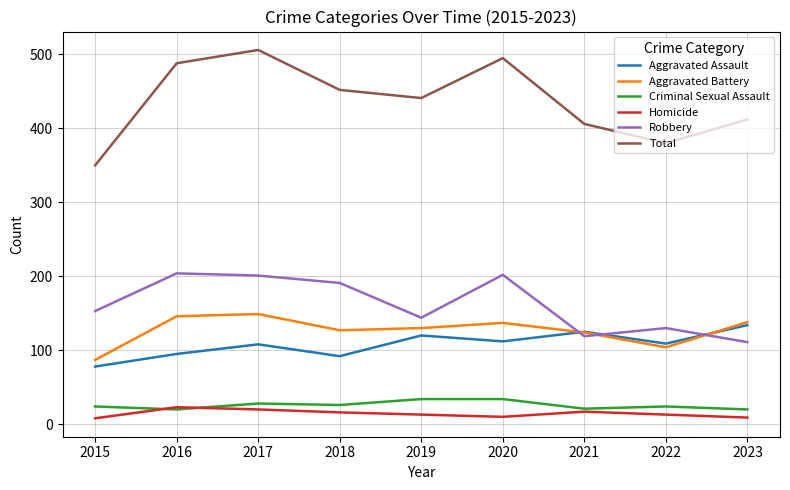

Count the number of data series in this chart.

6